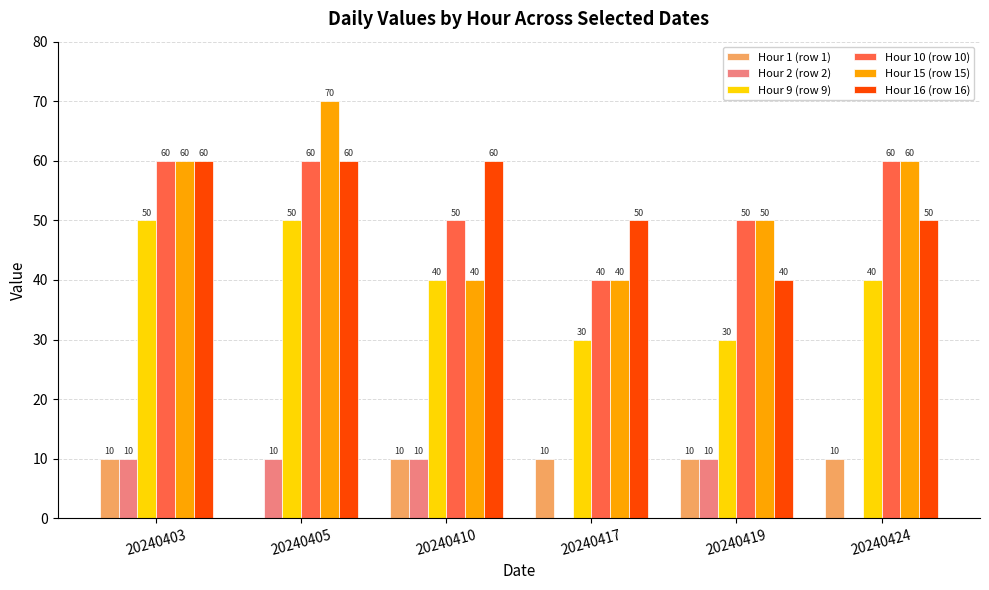

The value of Hour 10 (row 10) at 20240424 is 60. True or false?

True